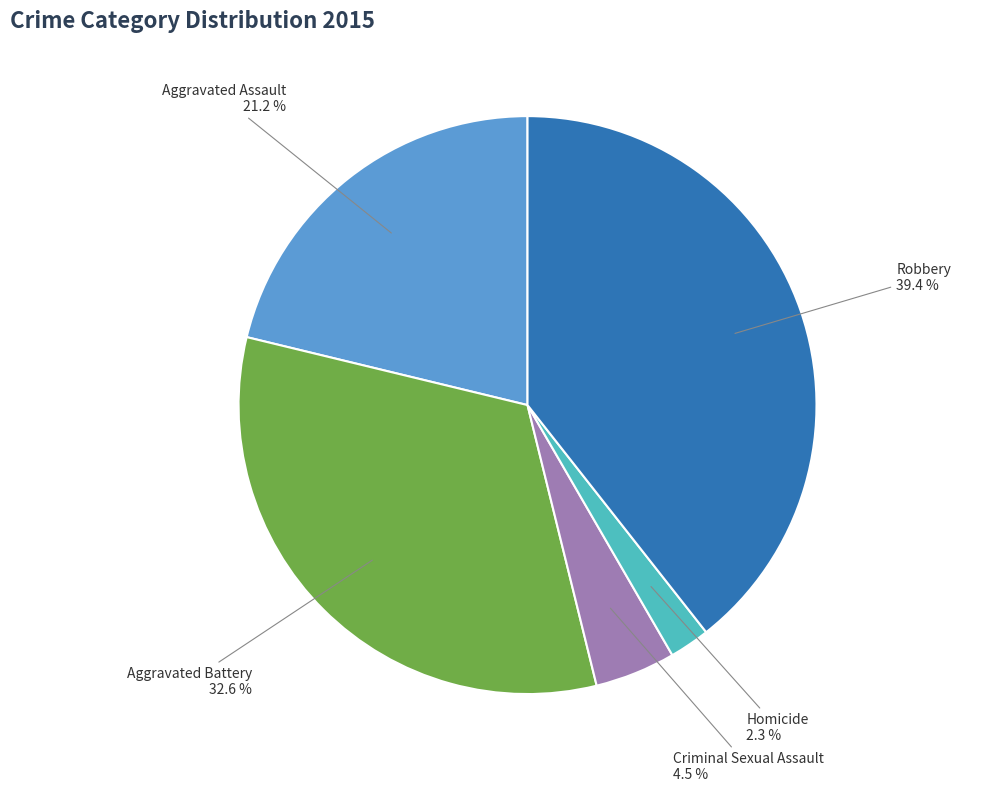

Is it true that Robbery is 46% of the pie?

False